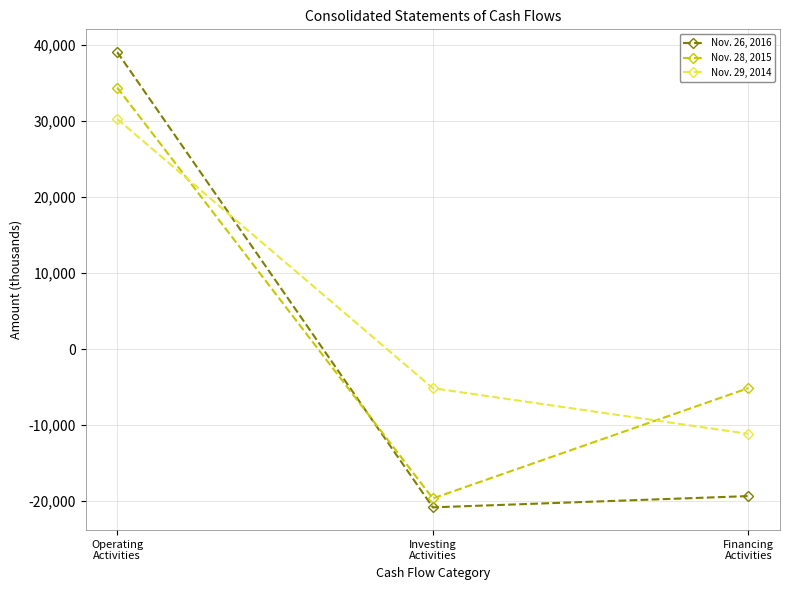

How many data points in Nov. 28, 2015 are above -5140?

1